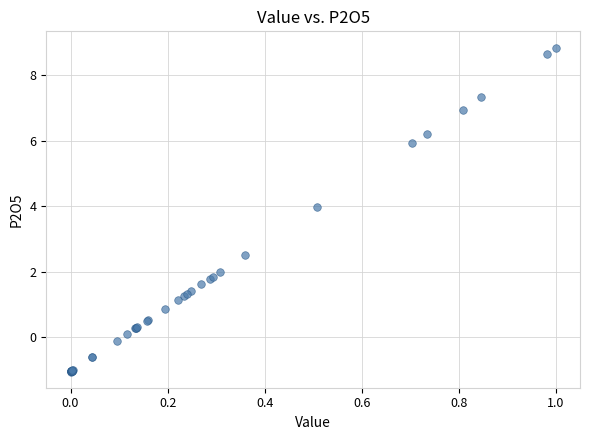

What Y value in the scatter plot is closest to 3?

2.5